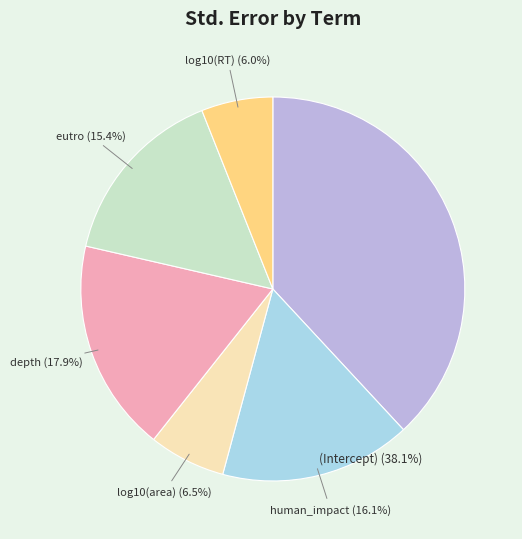

The depth slice represents 26% of the pie. True or false?

False